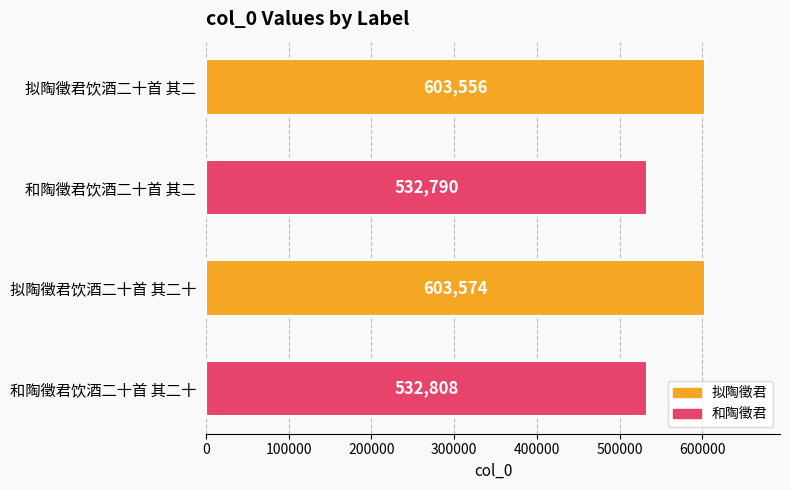

The value at 拟陶徵君饮酒二十首 其二十 is 603574. True or false?

True